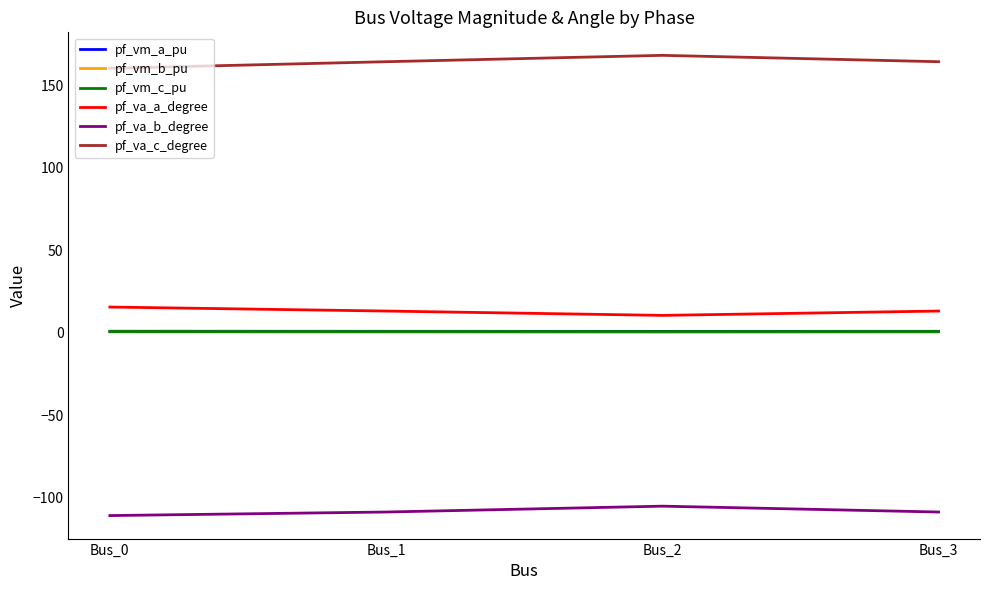

Which series has the largest total across all categories?

pf_va_c_degree